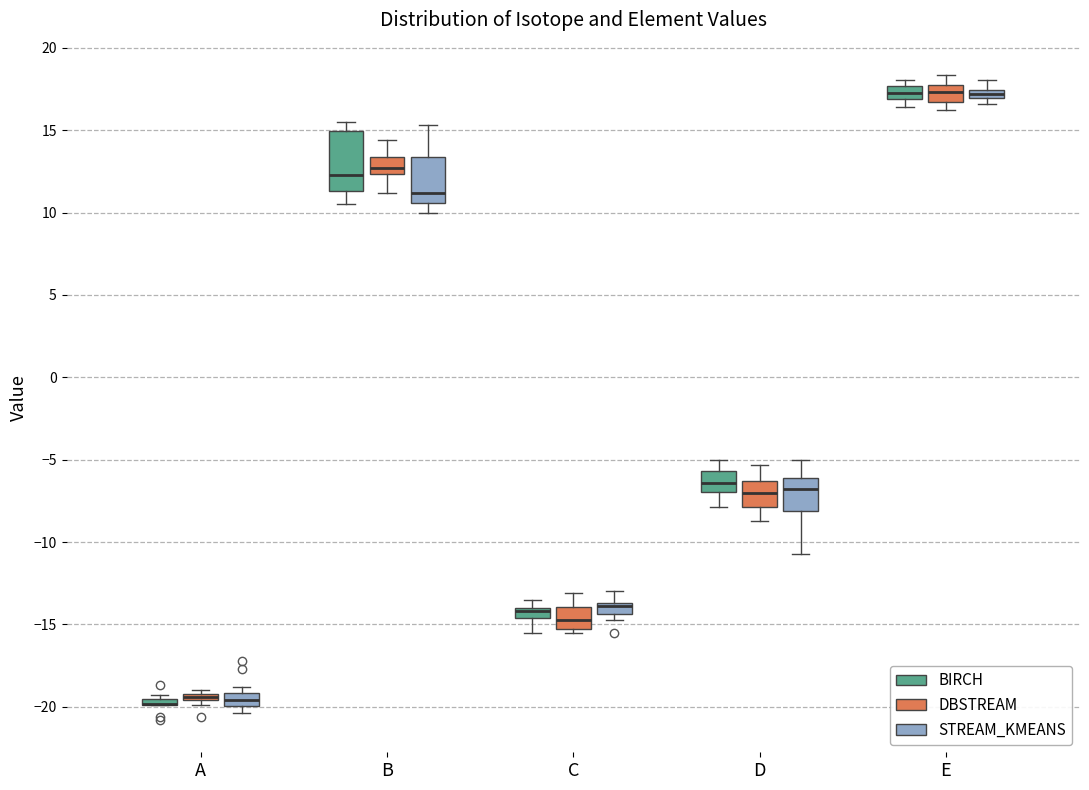

Where is the upper edge of the box for D (DBSTREAM) on the y-axis? The values are not printed on the chart, so give them approximately, as read against the axis.

-6.5